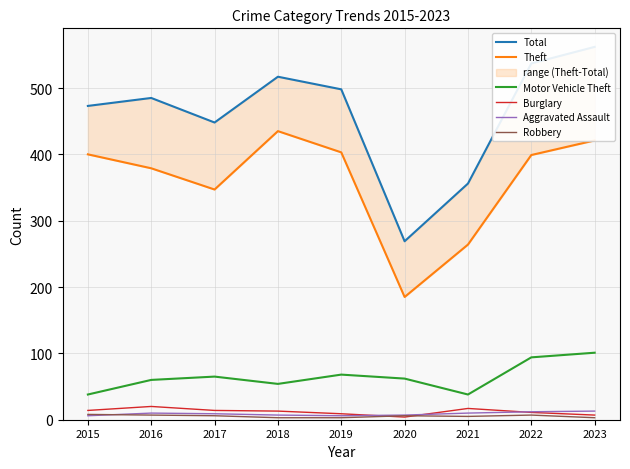

At which label is Motor Vehicle Theft closest to 69?

2019